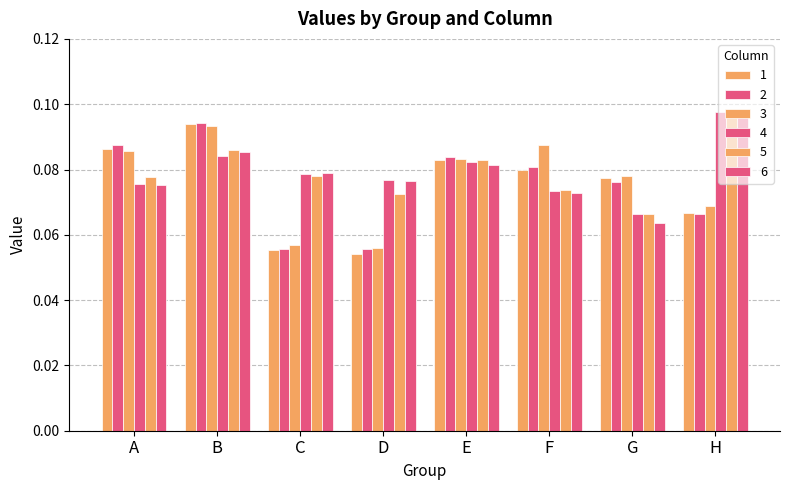

The value of 1 at G is 0.0. True or false?

False